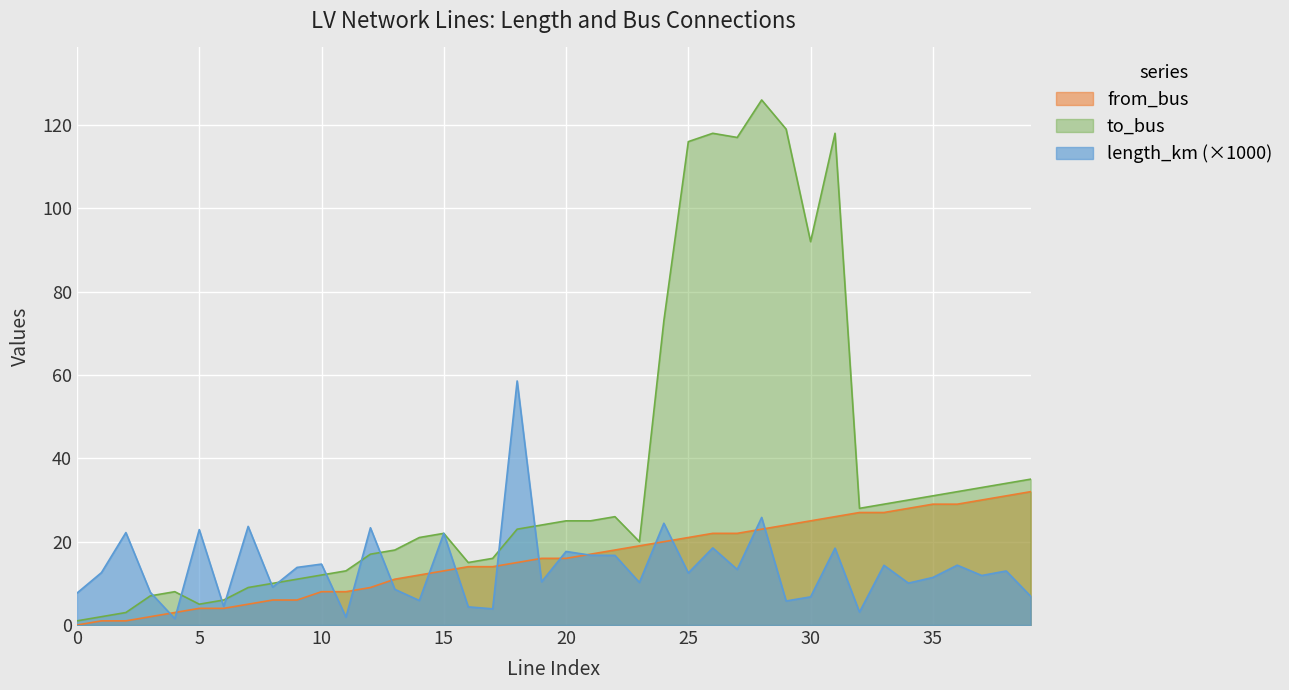

What are all the series names shown in the legend?

from_bus, to_bus, length_km (×1000)